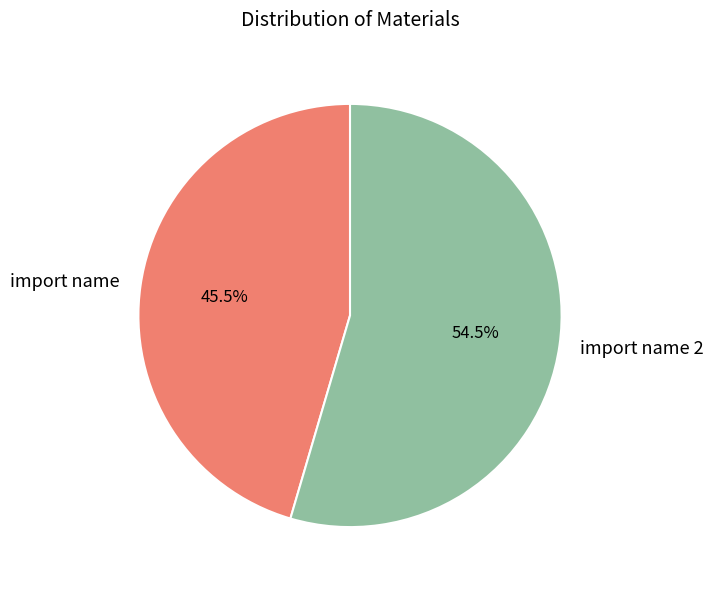

Count the number of slices in the pie.

2